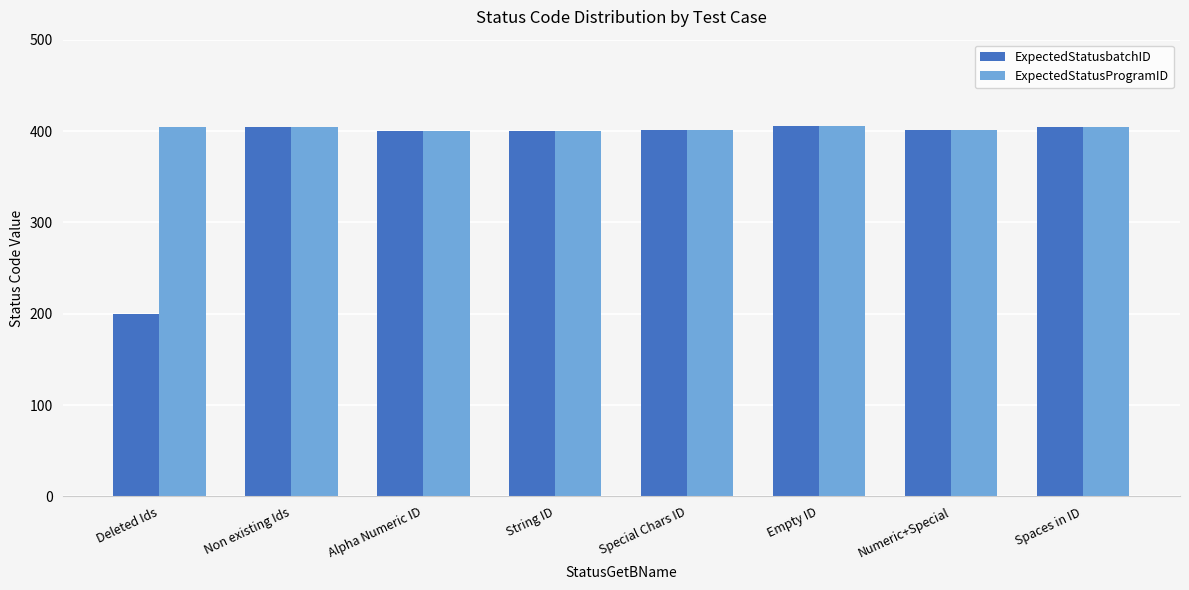

The value of ExpectedStatusbatchID at Empty ID is 405. True or false?

True